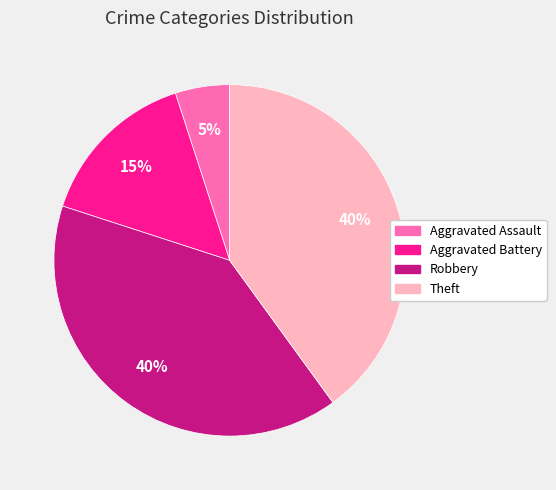

Approximately how many times larger is the value at Robbery compared to Aggravated Assault?

8.0